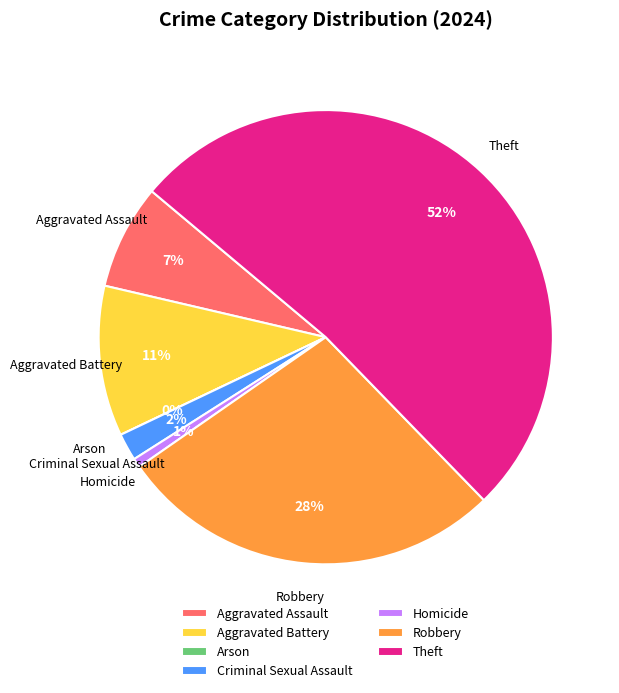

The Arson slice represents 0% of the pie. True or false?

True